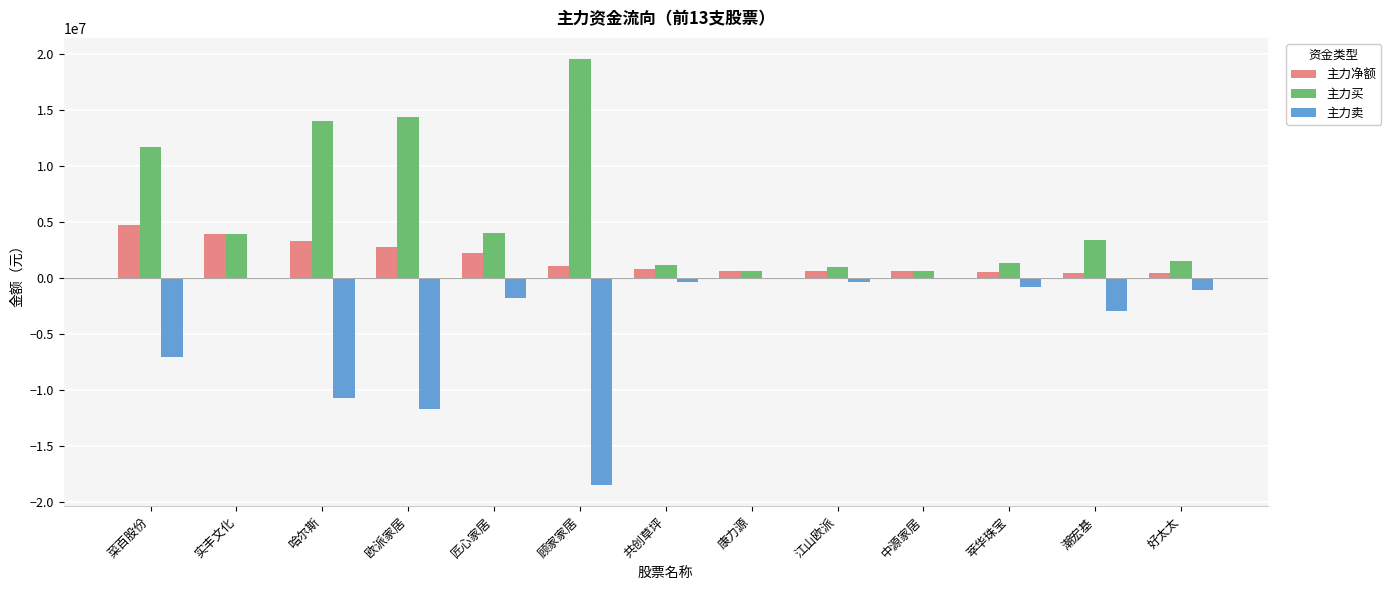

Is the value of 主力卖 at 实丰文化 greater than the value of 主力买 at 欧派家居?

No